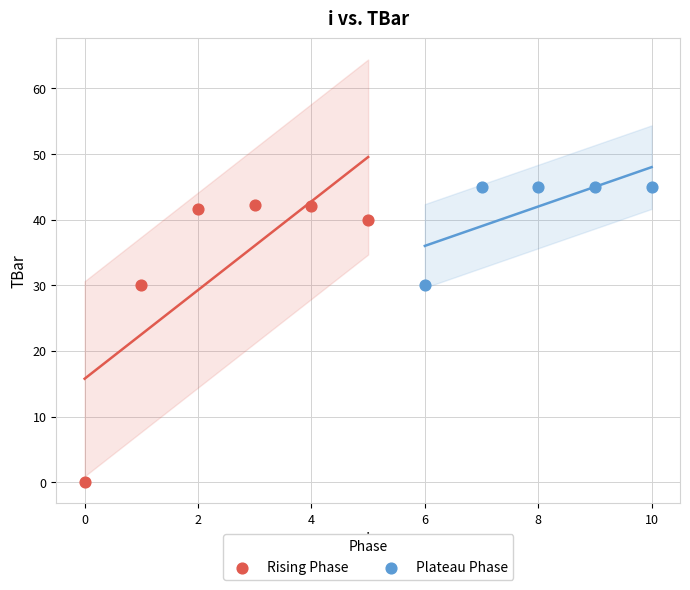

Which series contains the lowest Y value?

Rising Phase